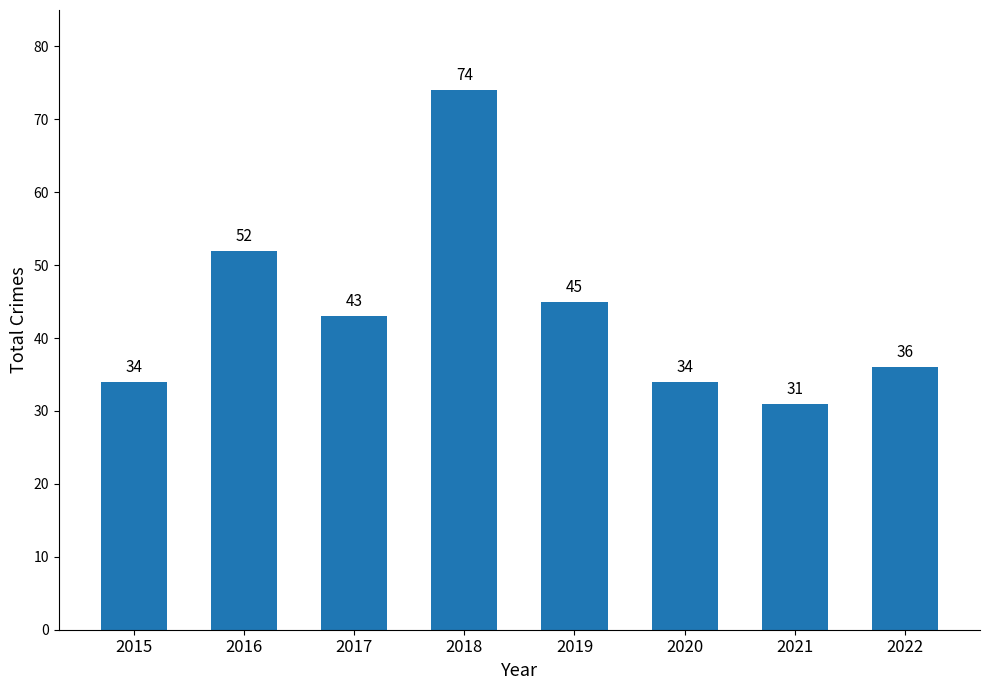

What is the difference between the maximum and minimum values?

43